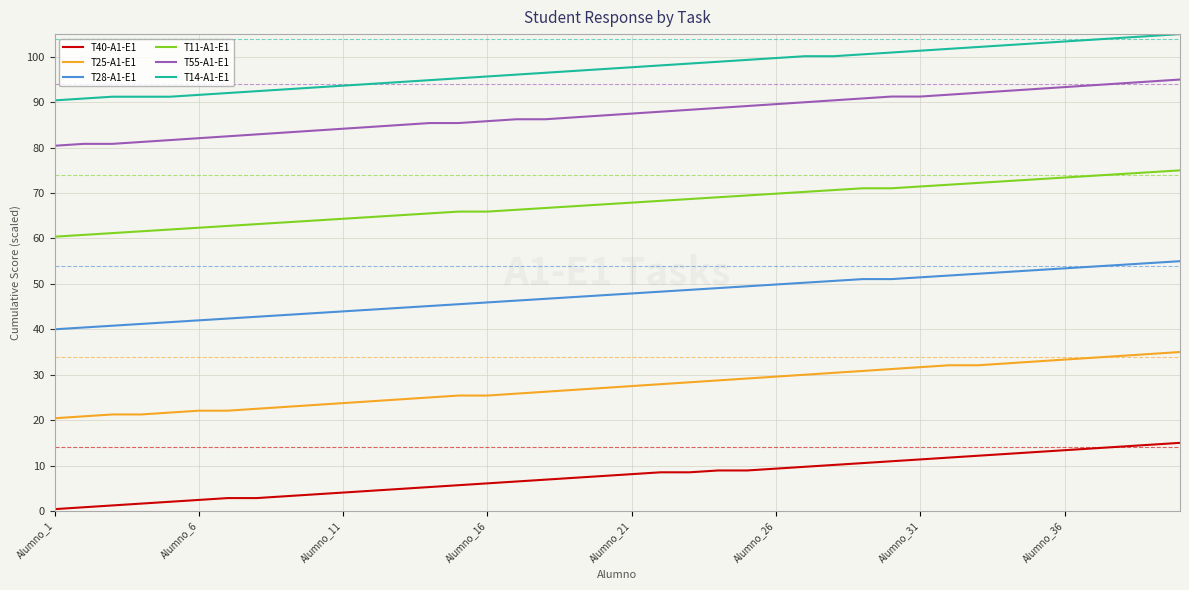

What is the greatest value displayed?

105.0